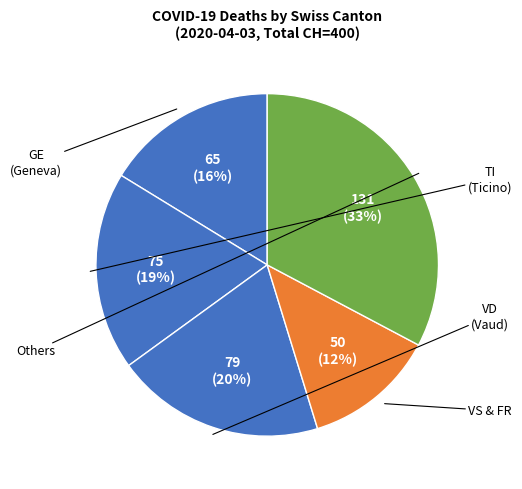

Count the number of slices in the pie.

5